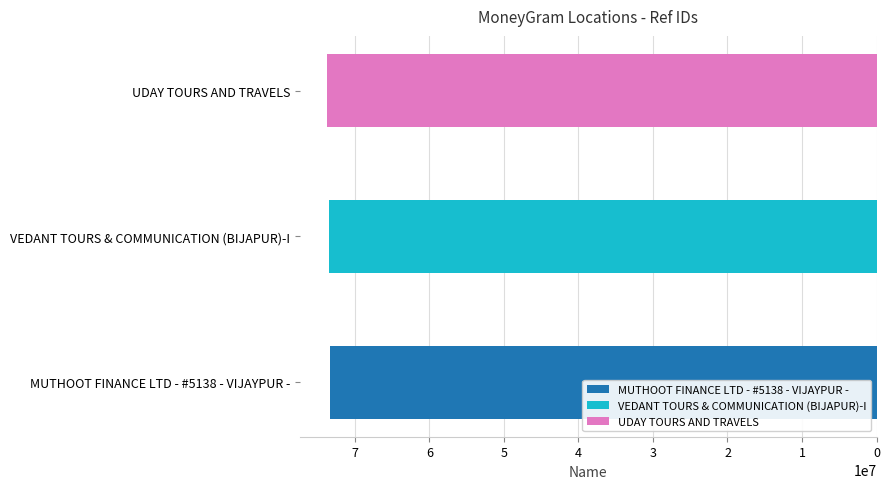

At which label is the value closest to 73513106?

VEDANT TOURS & COMMUNICATION (BIJAPUR)-I